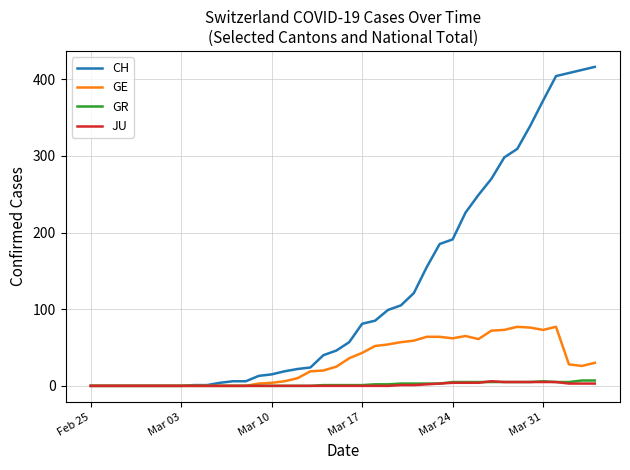

Which series has the widest spread of values?

CH